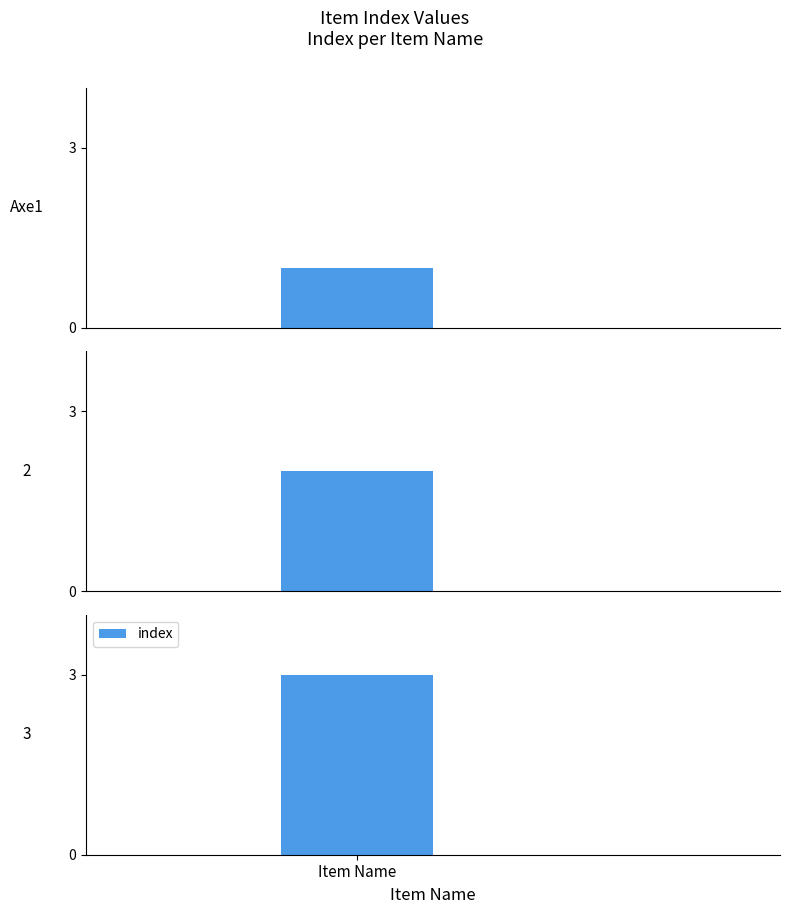

Are the bars horizontal?

No